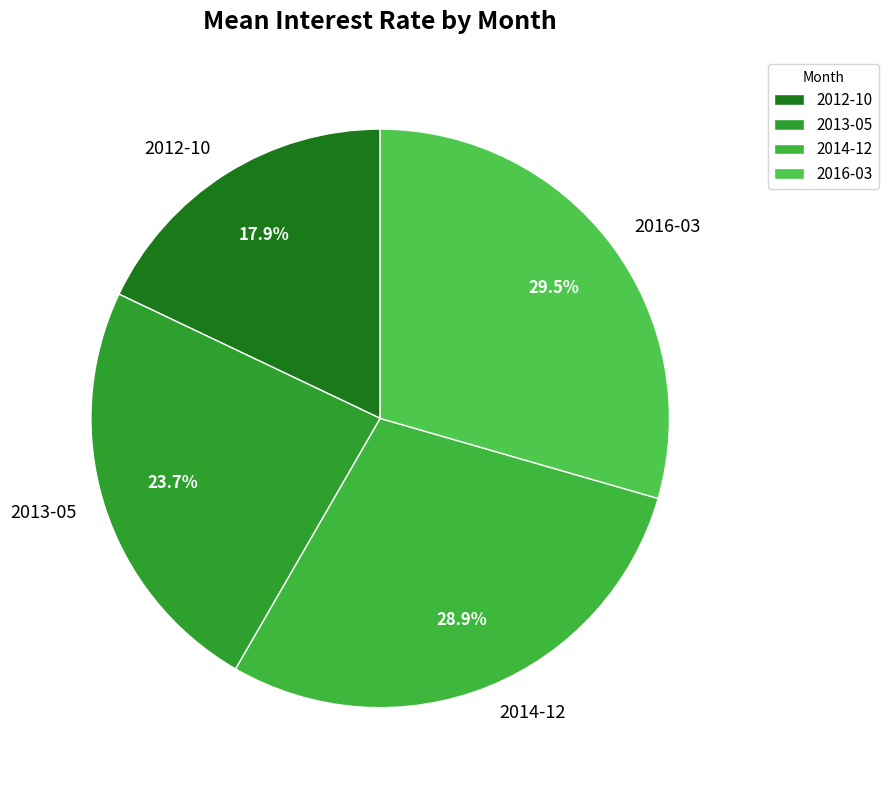

Is the sum of 2014-12 and 2013-05 greater than half?

Yes